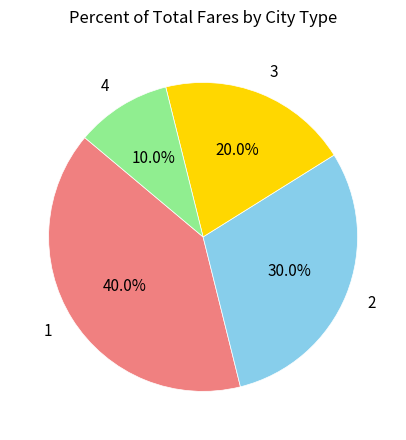

Does any single category account for the majority?

No